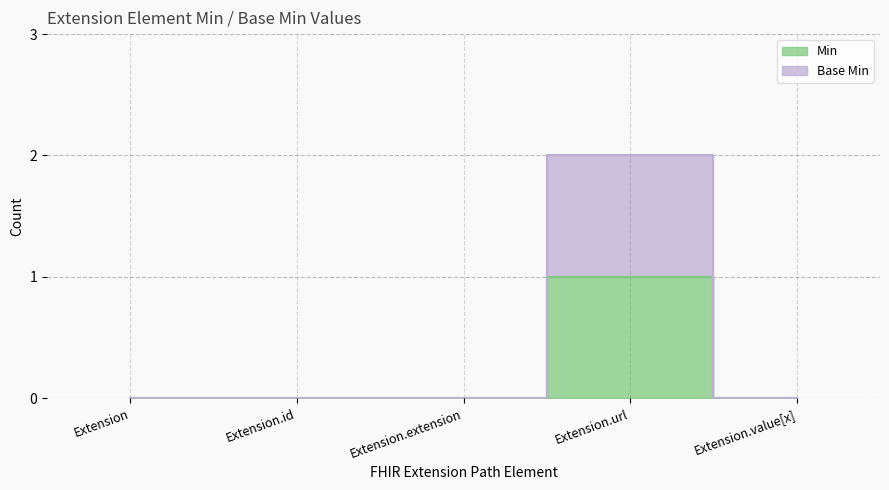

What is the label of the 4th point from the left?

Extension.url